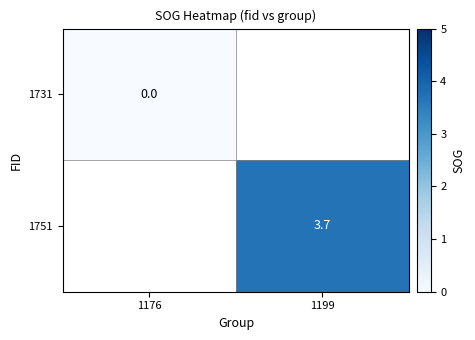

Is it true that 1751 equals 6.3 at 1199?

False